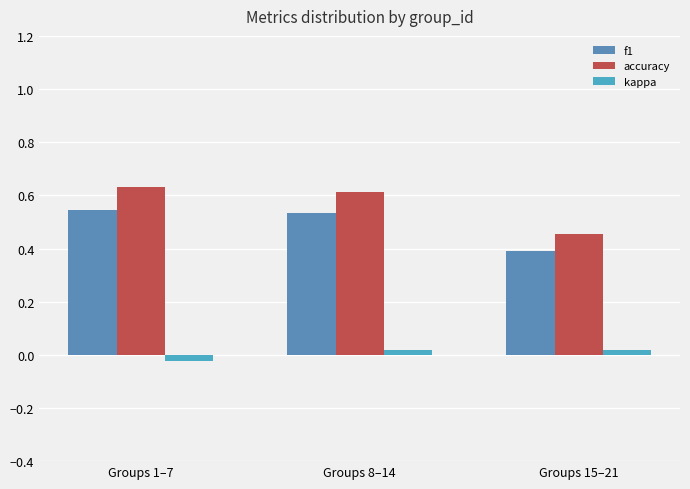

List the series in order of their peak value, lowest first.

kappa, f1, accuracy